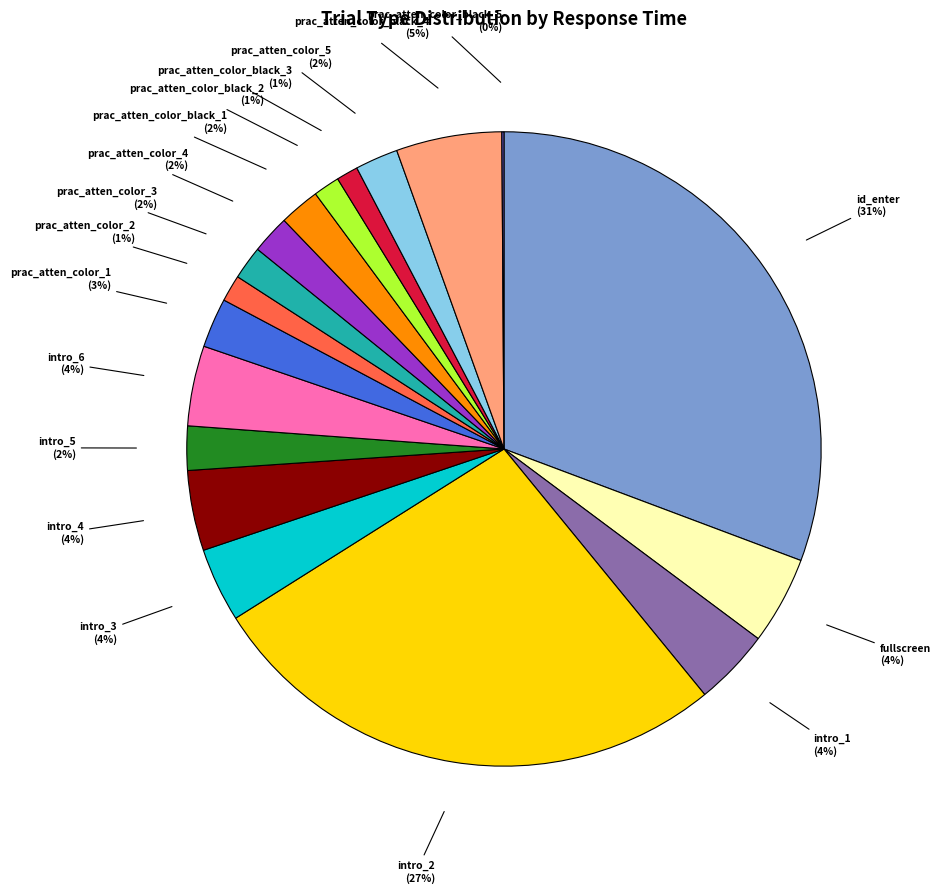

Is there any slice that represents more than half of the pie?

No